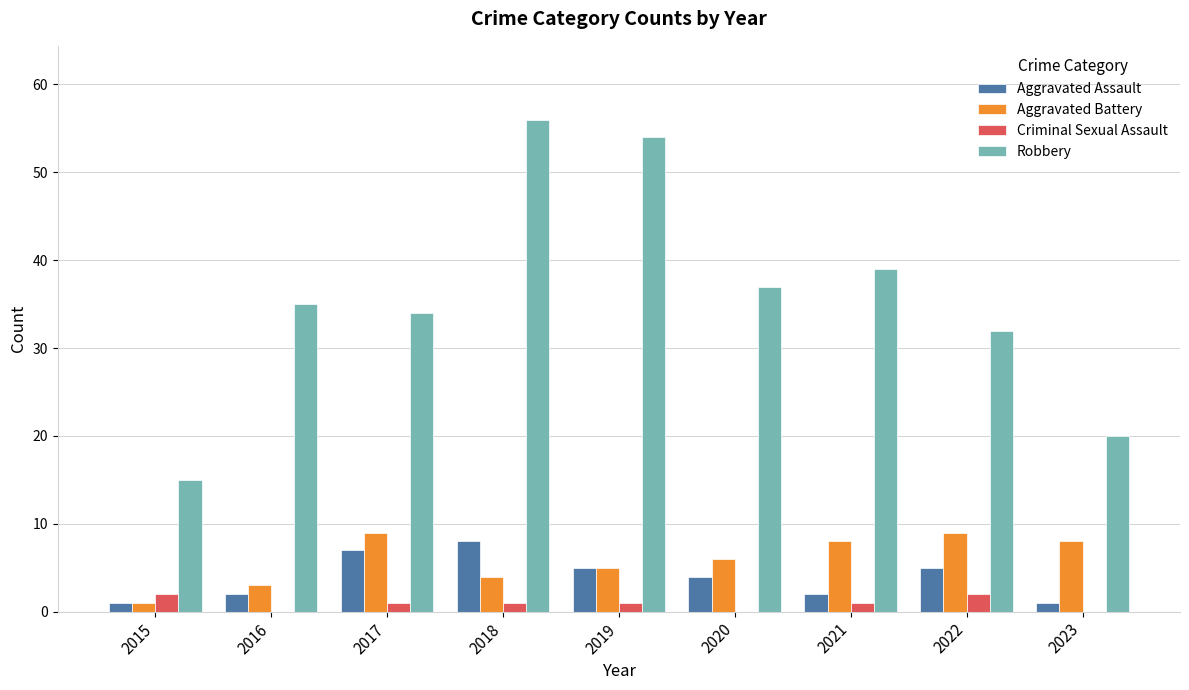

How many data points does each series have?

9